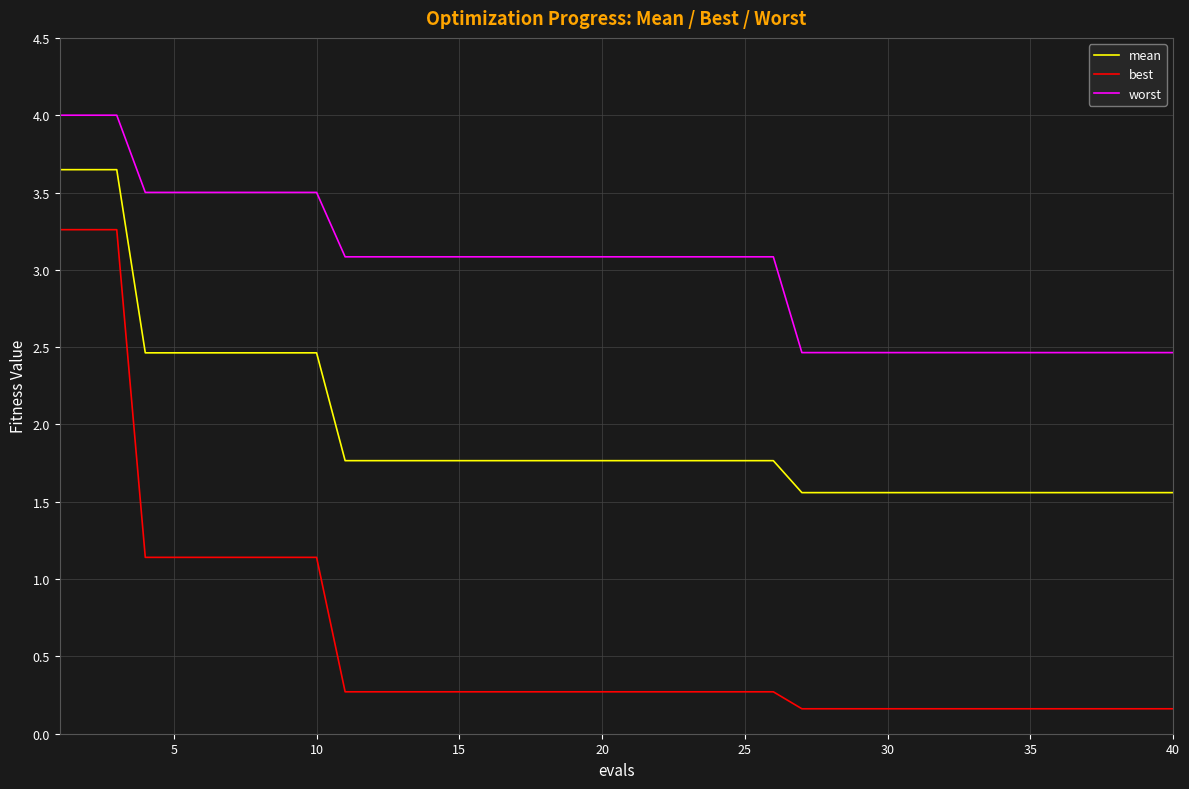

What is the maximum value shown in the chart?

4.0